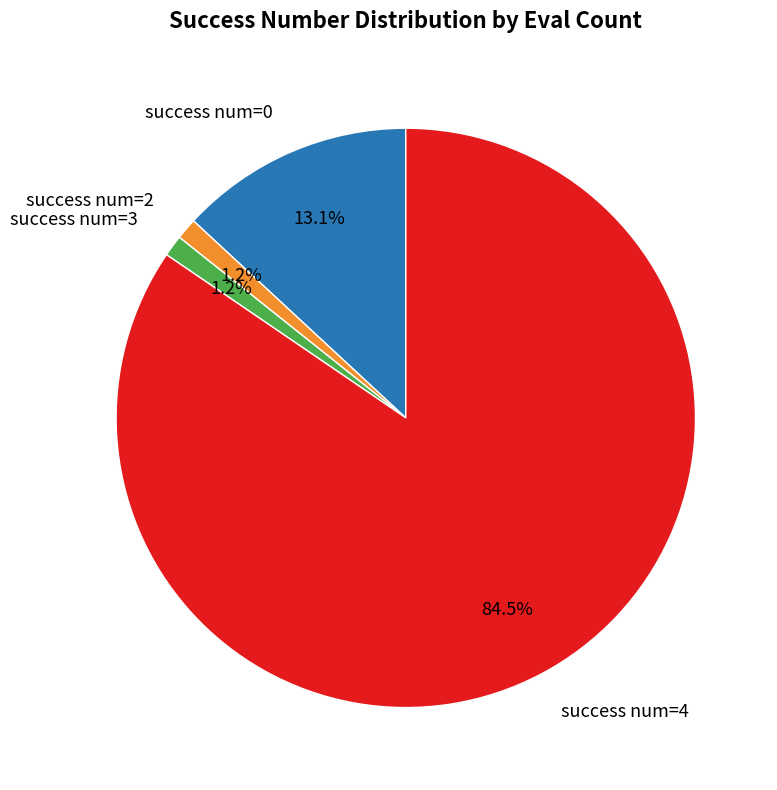

Is there any slice that represents more than half of the pie?

Yes